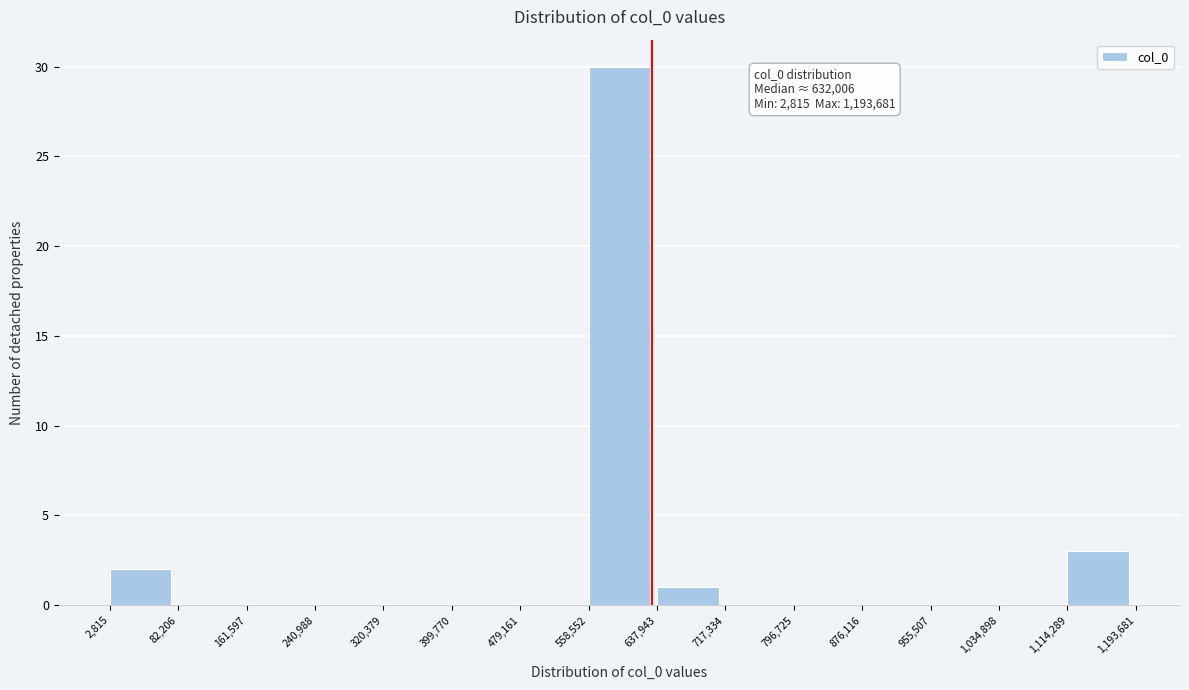

Which range on the x-axis has the tallest bar?

558,552 to 637,943